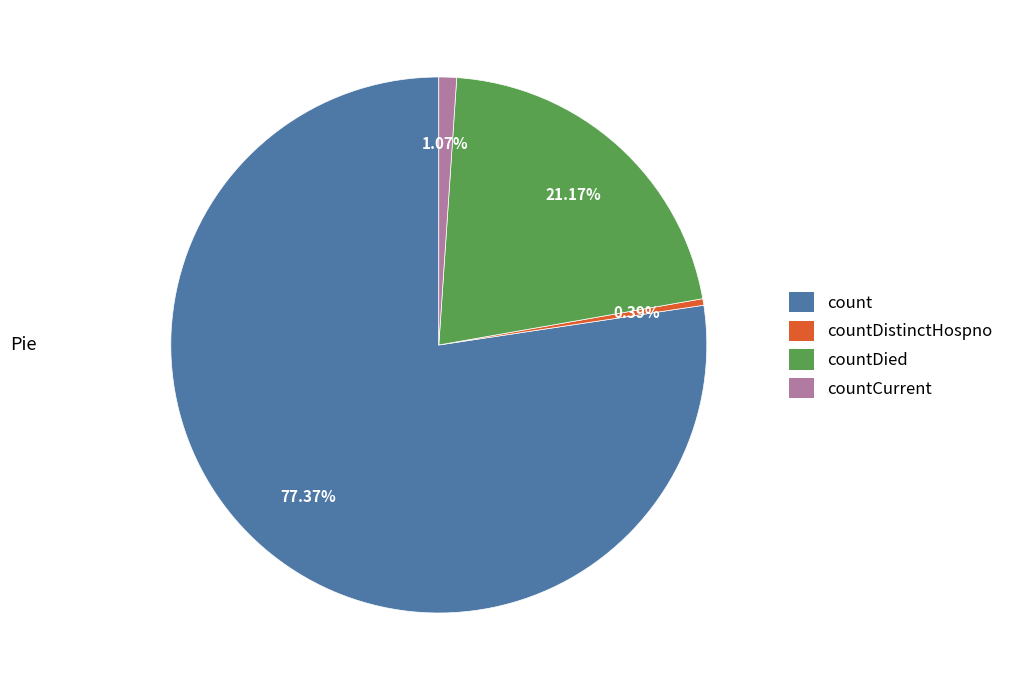

Does count account for over 50% of the chart?

Yes